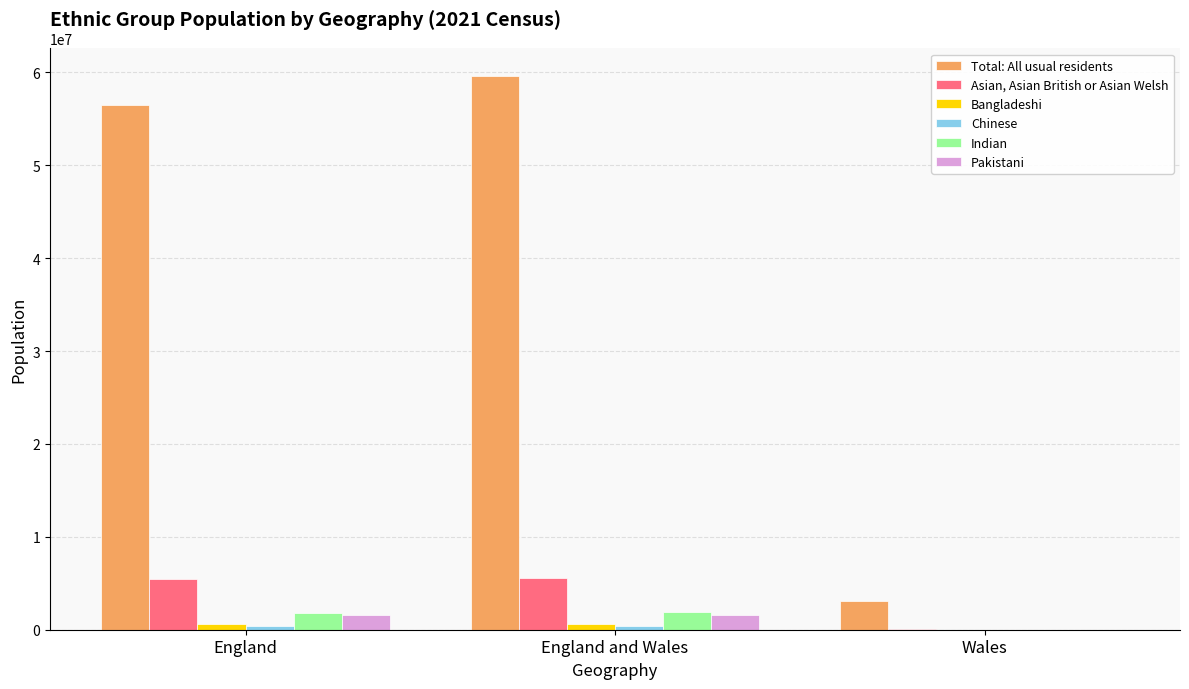

Which series has the largest total across all categories?

Total: All usual residents